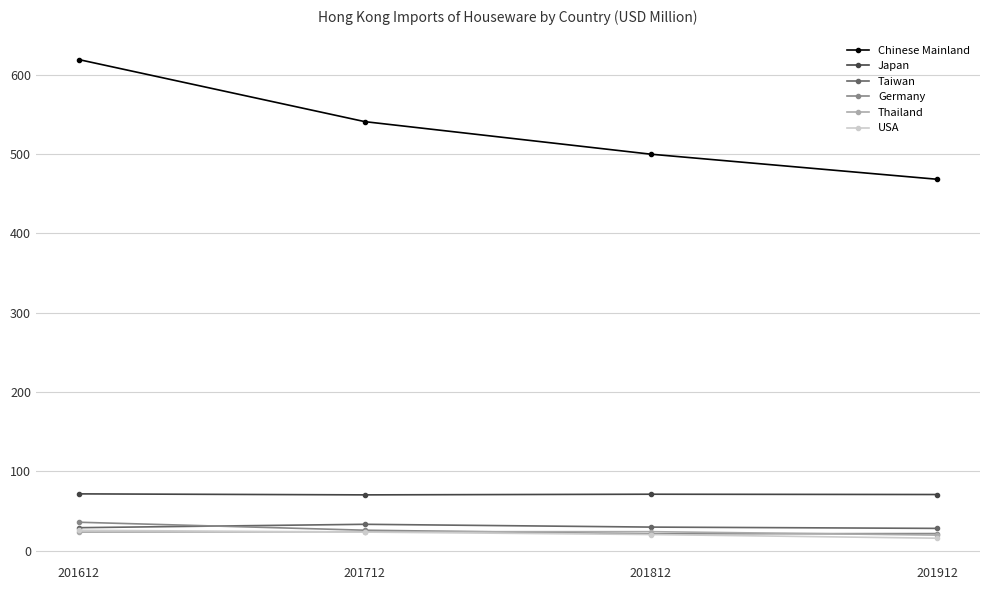

Rank the categories by Chinese Mainland value from lowest to highest.

201912, 201812, 201712, 201612